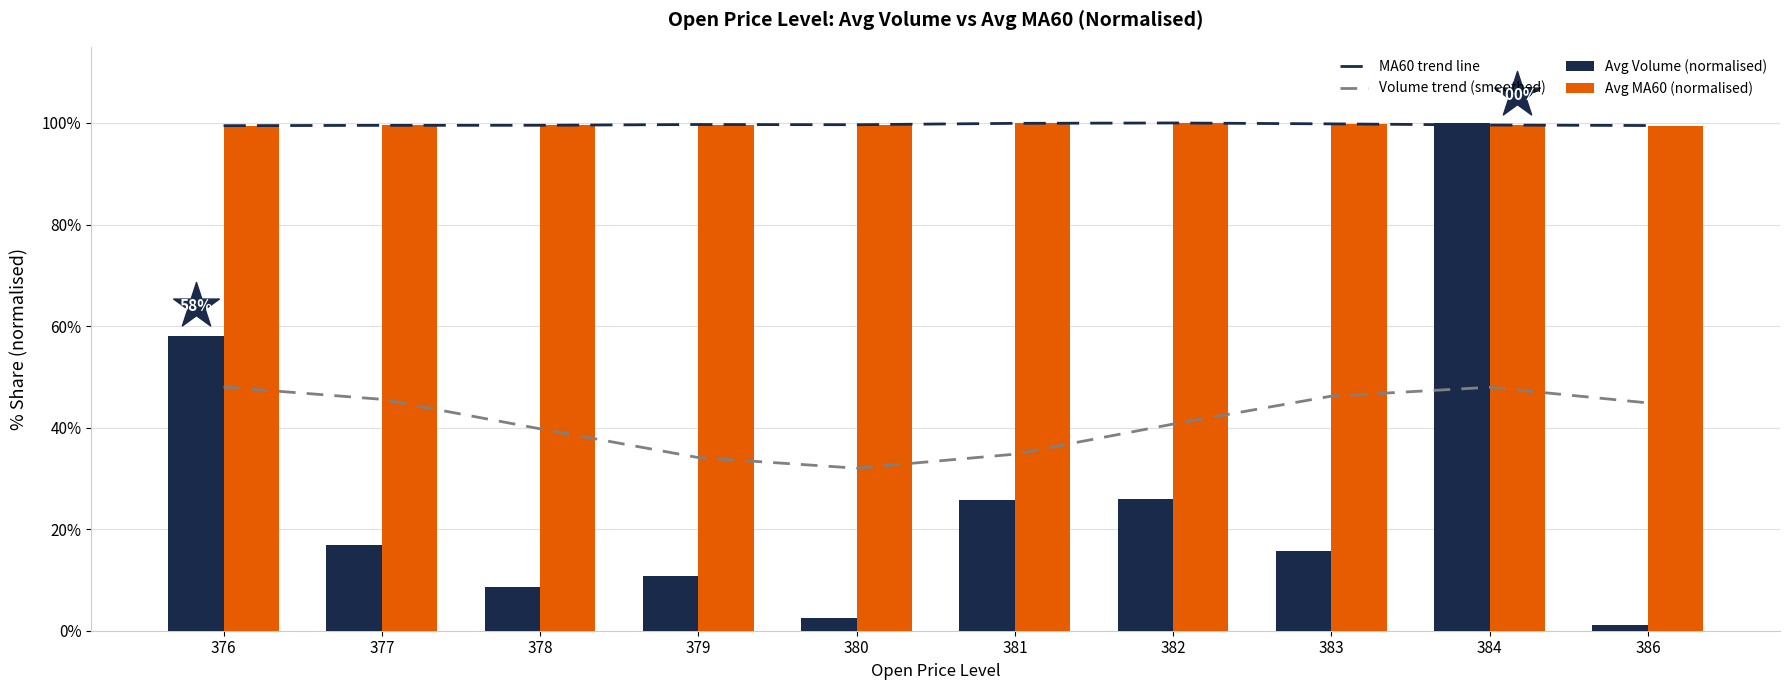

Which series contains the highest Y value?

MA60 trend line